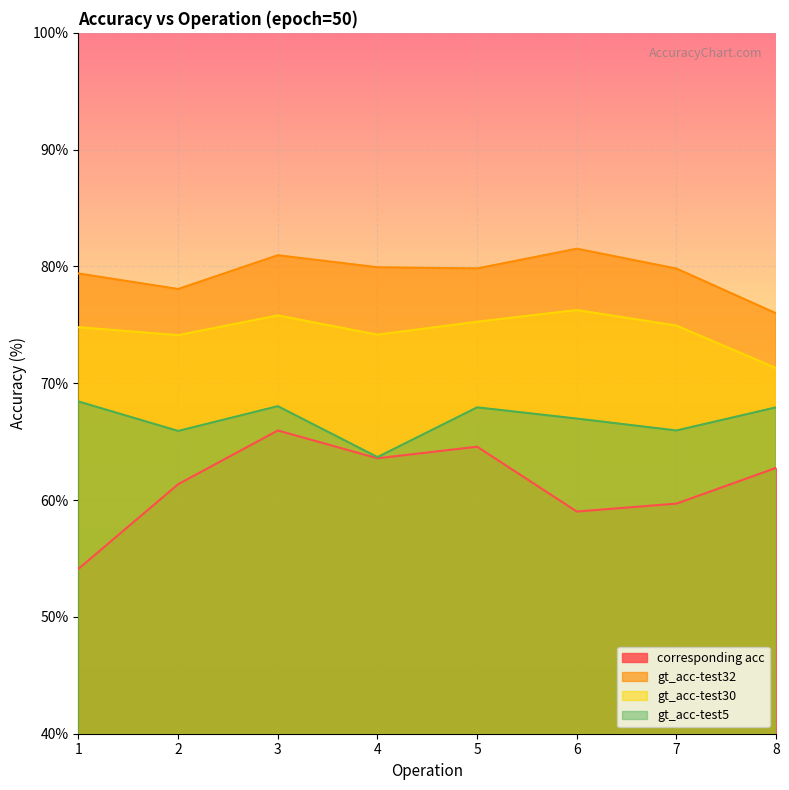

Between 1 and 8, which is larger?

8